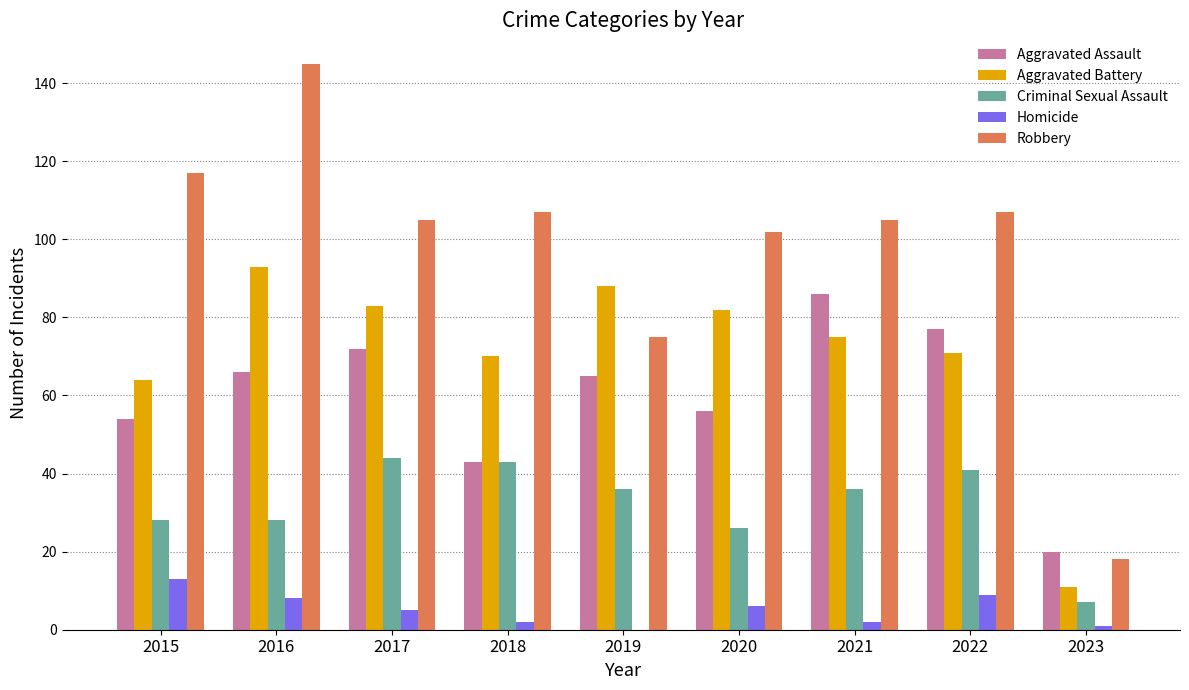

What is the sum of all Criminal Sexual Assault values?

289